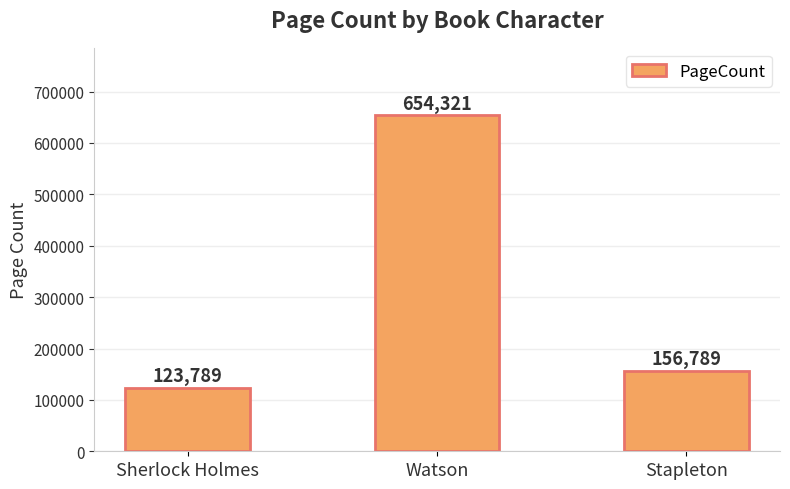

Where does the data first go above 156789?

Watson